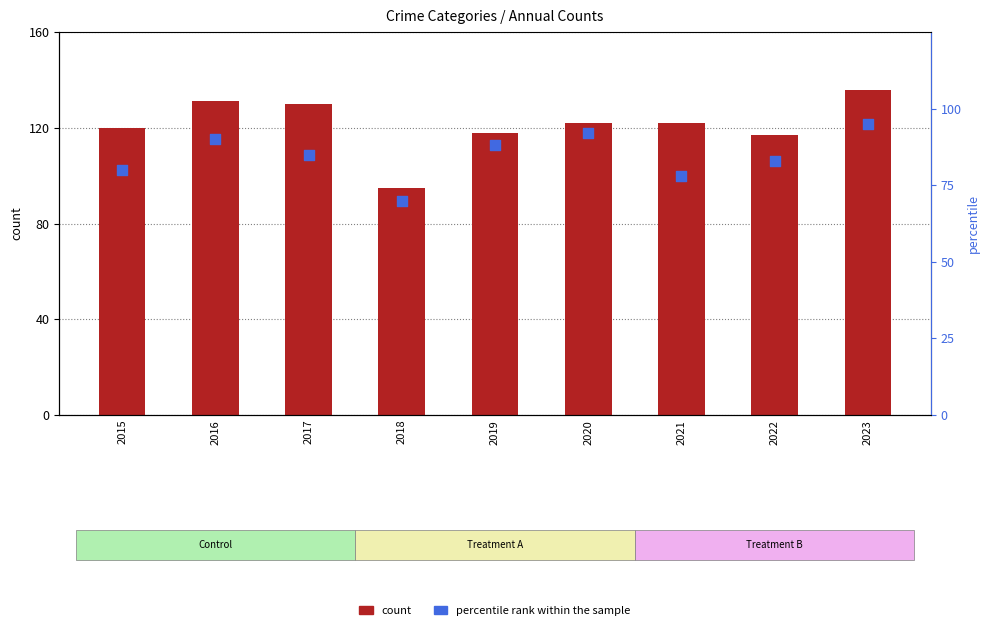

Which series reaches the maximum Y coordinate?

count